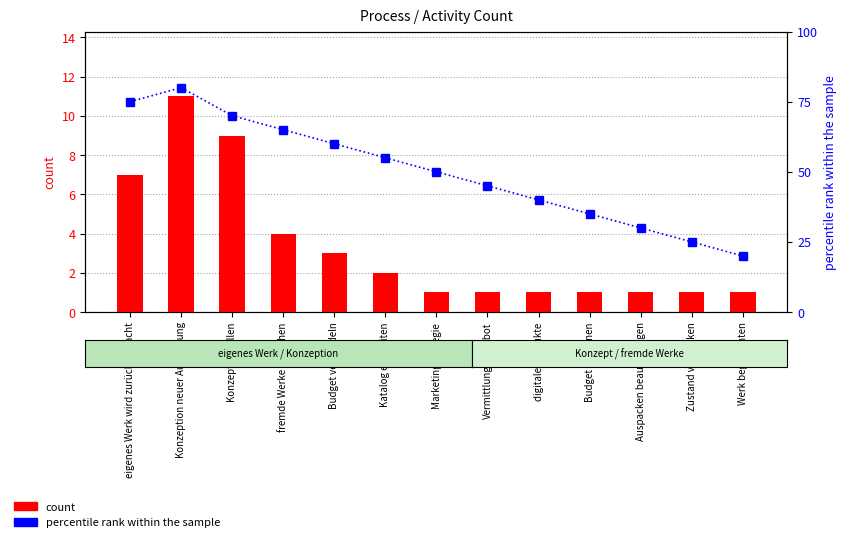

What is the greatest value displayed?

80